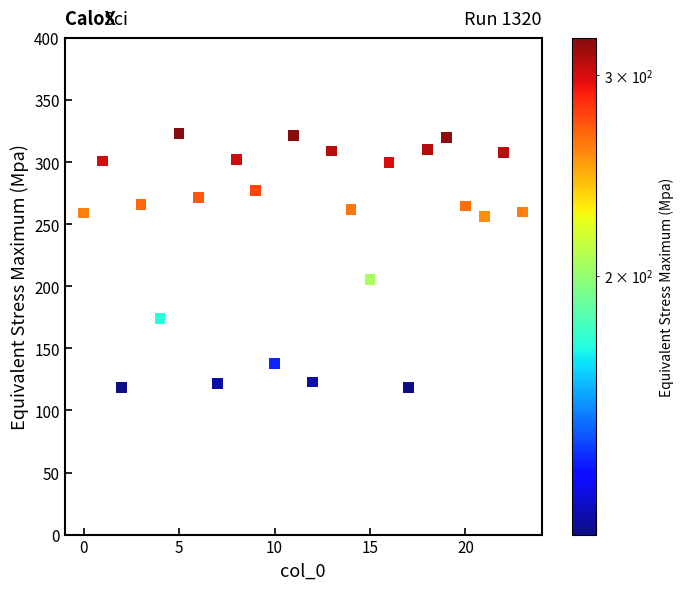

What Y value in the scatter plot is closest to 220?

205.8